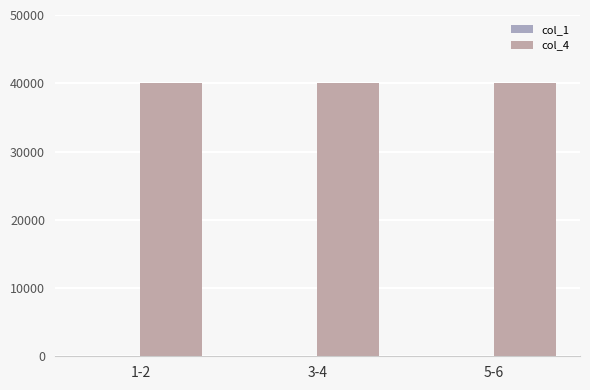

How many data points does each series have?

3